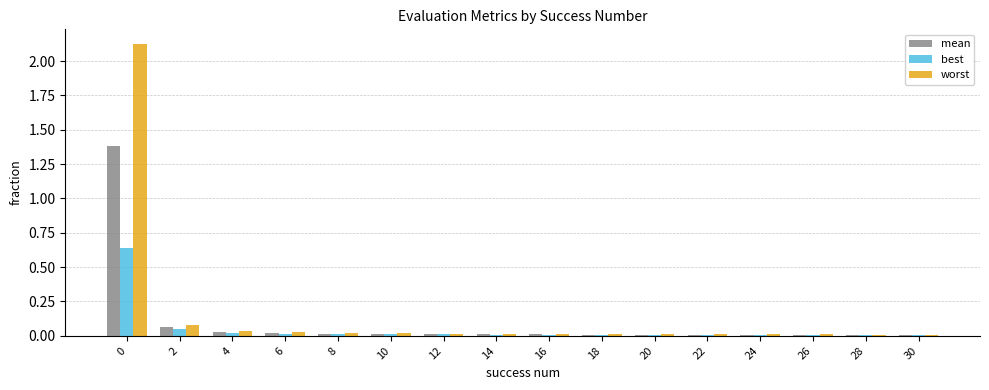

The worst series shows 0.0 at 10. True or false?

True